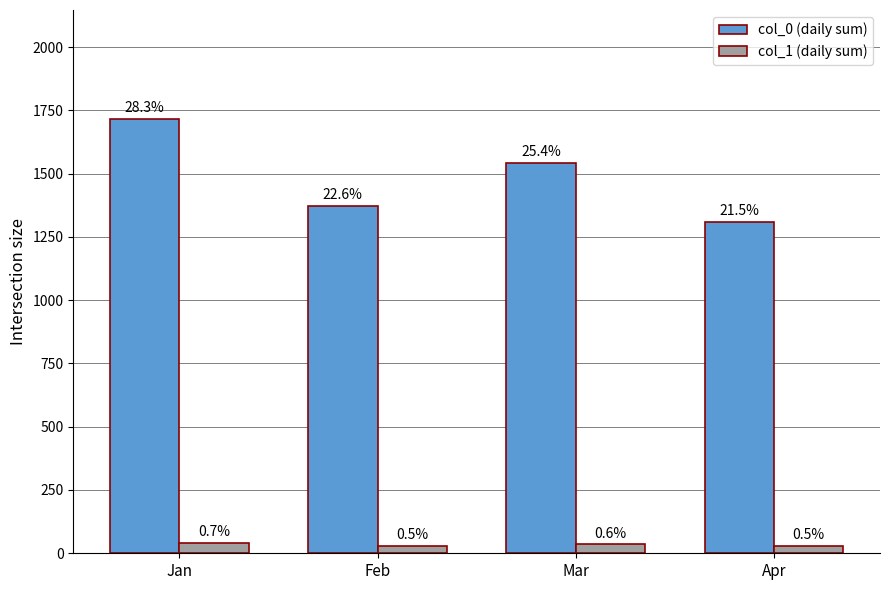

Does the chart contain stacked bars?

No